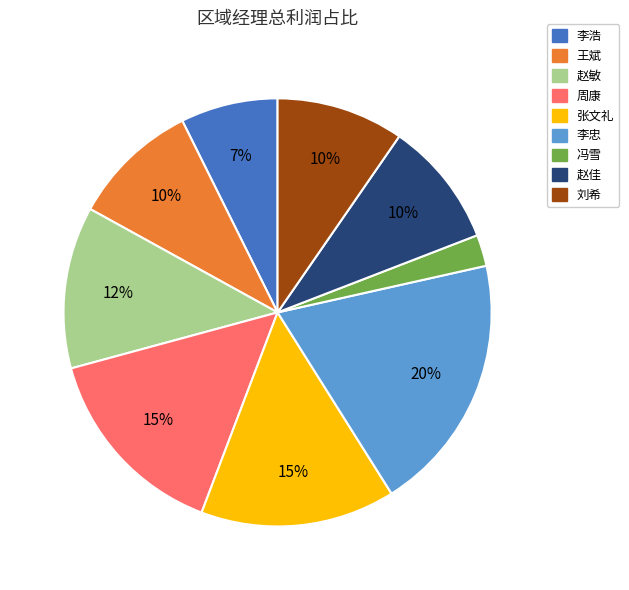

To the nearest percent, what is the difference between the 张文礼 and 李忠 slice percentages?

5%